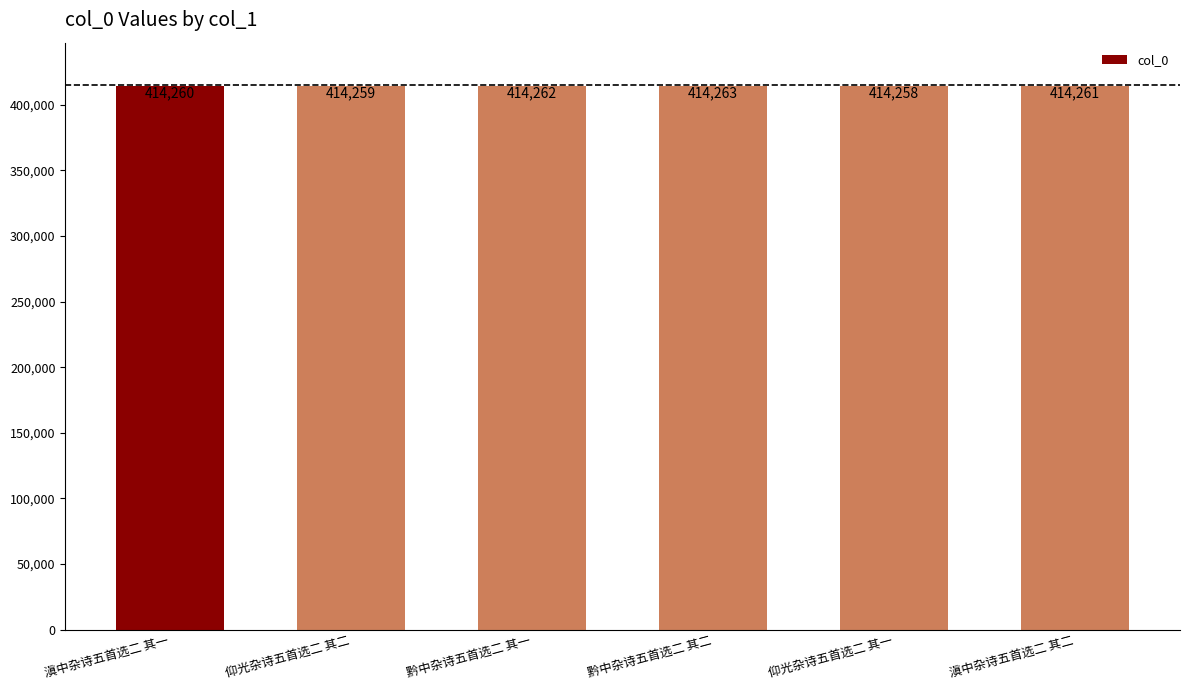

What is the sum of the values at 黔中杂诗五首选二 其一 and 黔中杂诗五首选二 其二?

828525